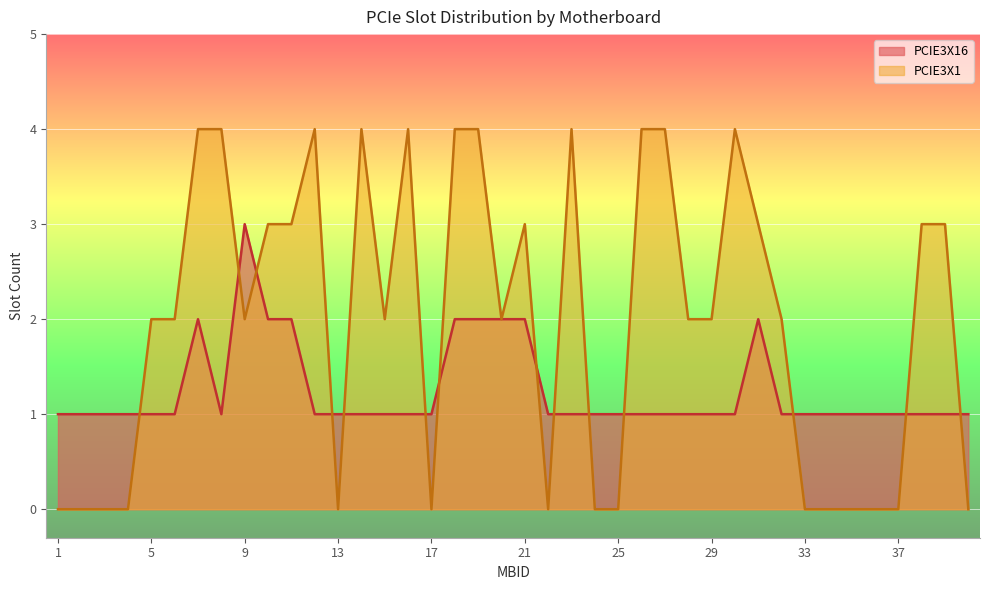

At 8, list the series in order from smallest to largest.

PCIE3X16, PCIE3X1